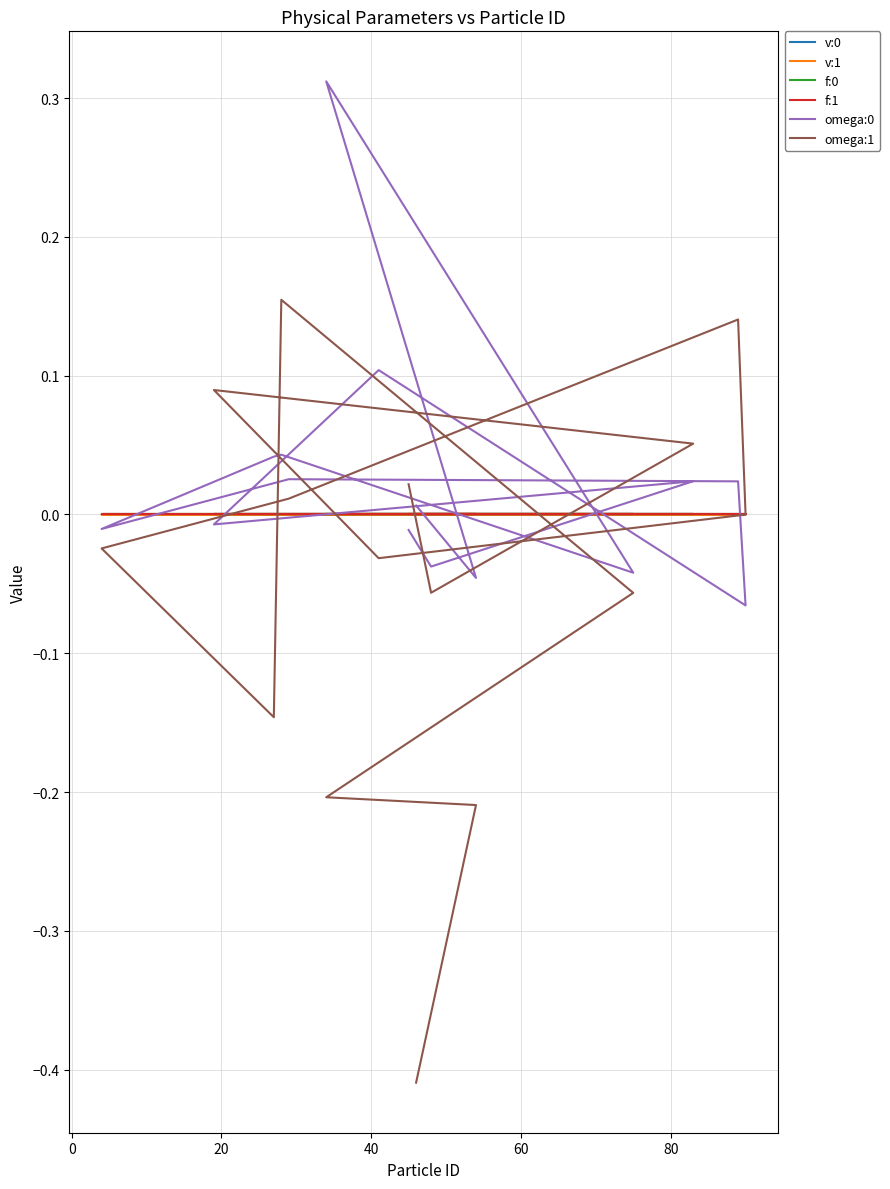

List the series in order of their peak value, lowest first.

f:1, f:0, v:1, v:0, omega:1, omega:0